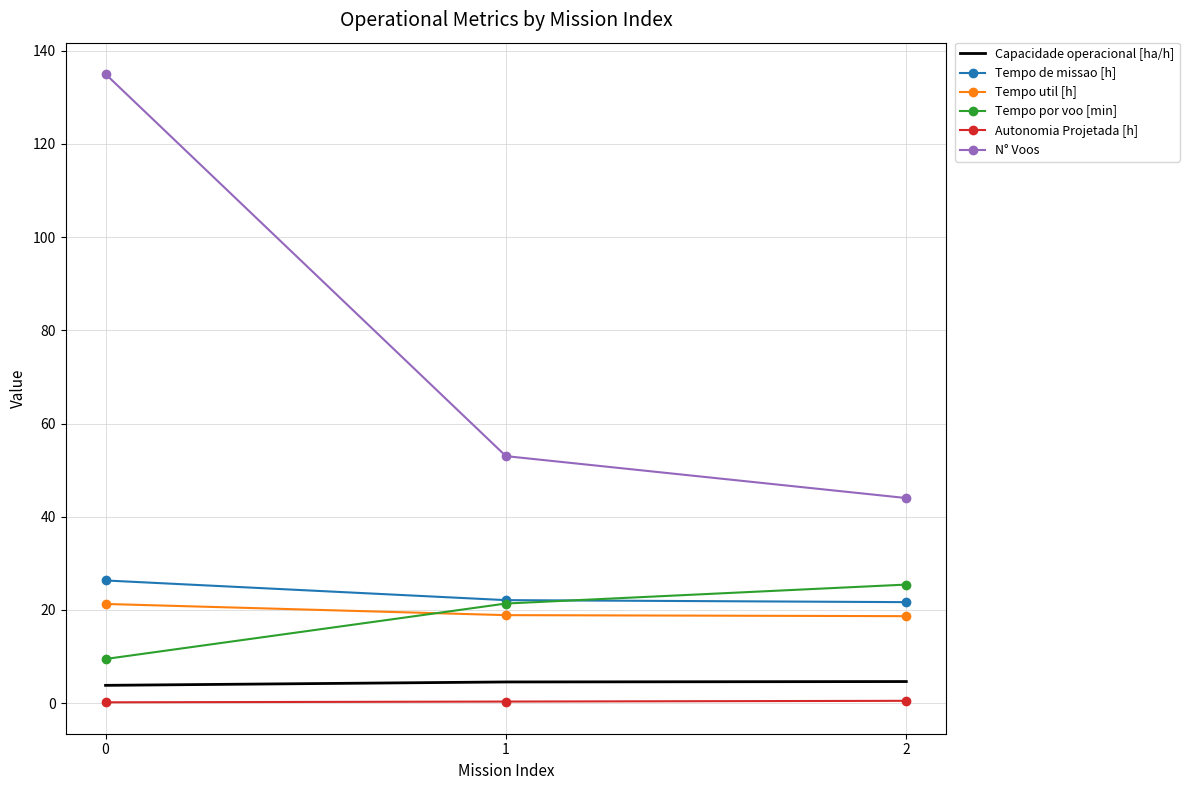

What is the highest value of the Tempo de missao [h] series?

26.3